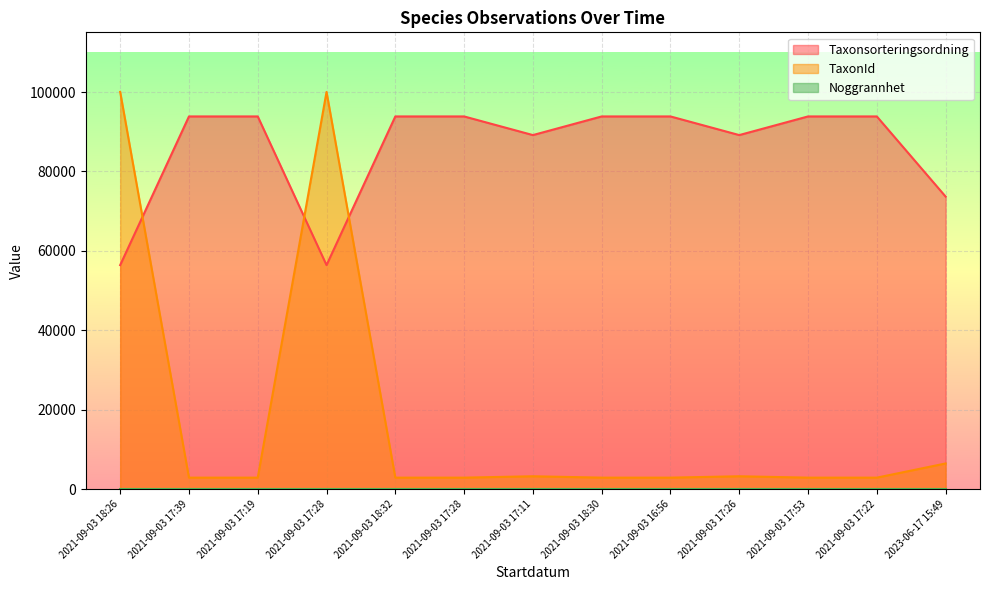

How many interior local valleys does the Taxonsorteringsordning series have?

3